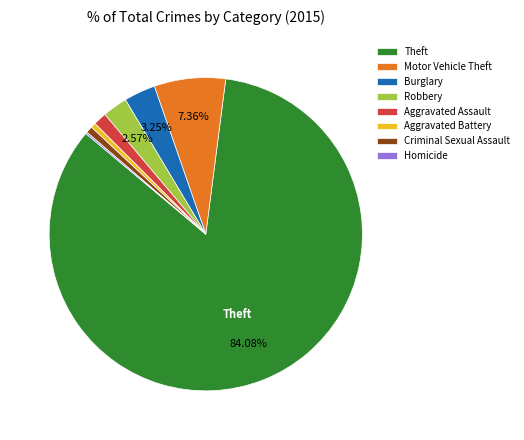

Combined, do Burglary and Theft account for over 50%?

Yes